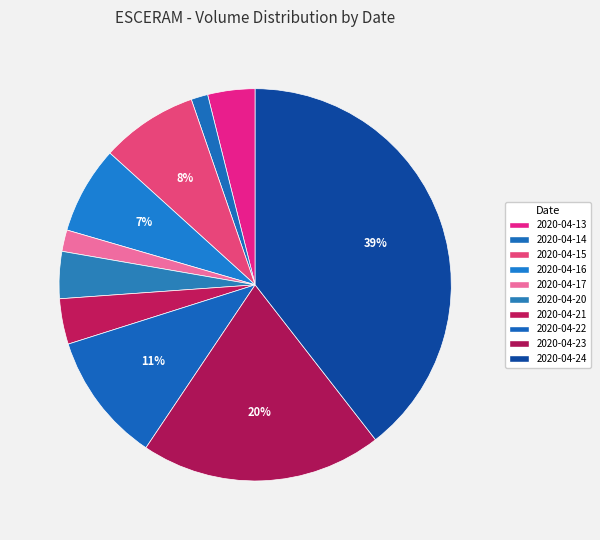

Rank the categories by value from lowest to highest.

2020-04-14, 2020-04-17, 2020-04-21, 2020-04-20, 2020-04-13, 2020-04-16, 2020-04-15, 2020-04-22, 2020-04-23, 2020-04-24